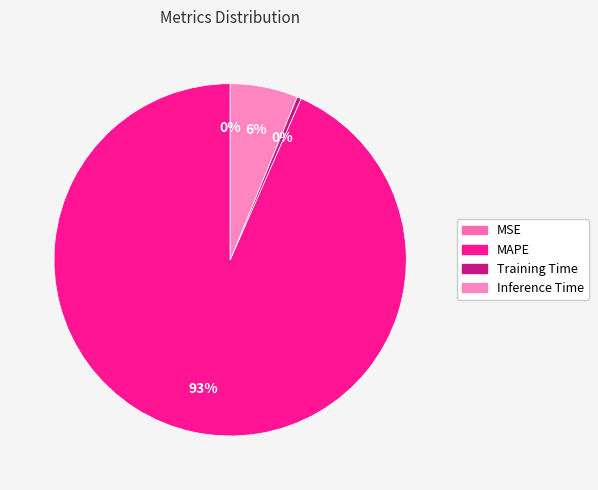

To the nearest percent, what is the combined percentage of Inference Time and MSE?

6%